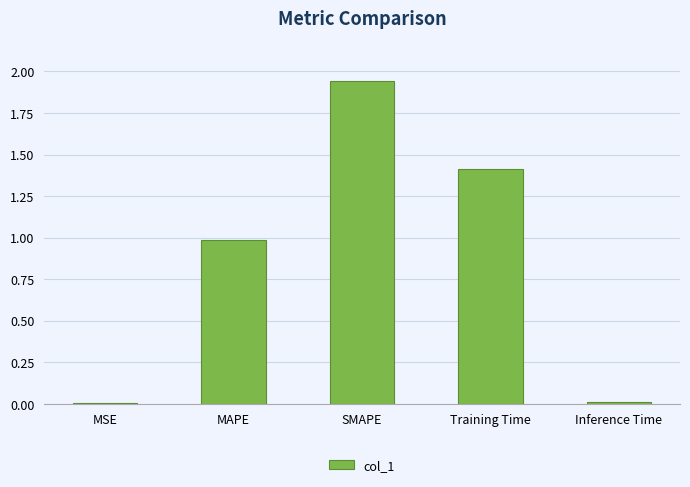

Are the bars horizontal?

No